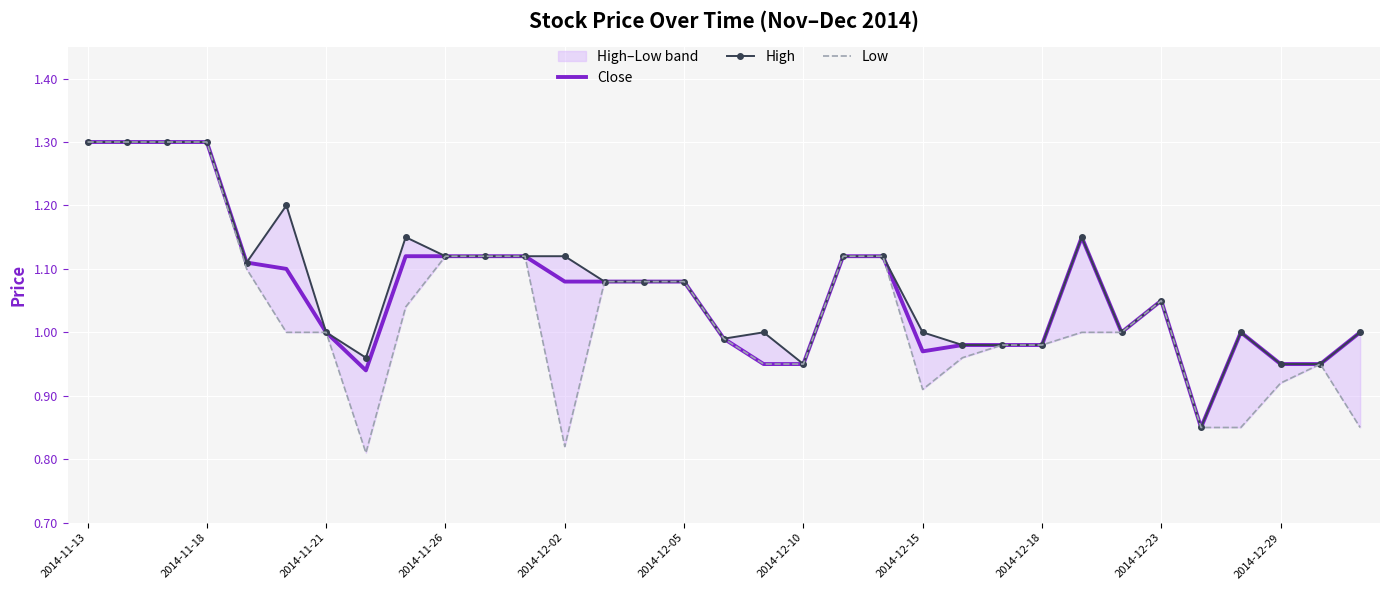

At which category is the sum across all series the highest?

2014-11-13